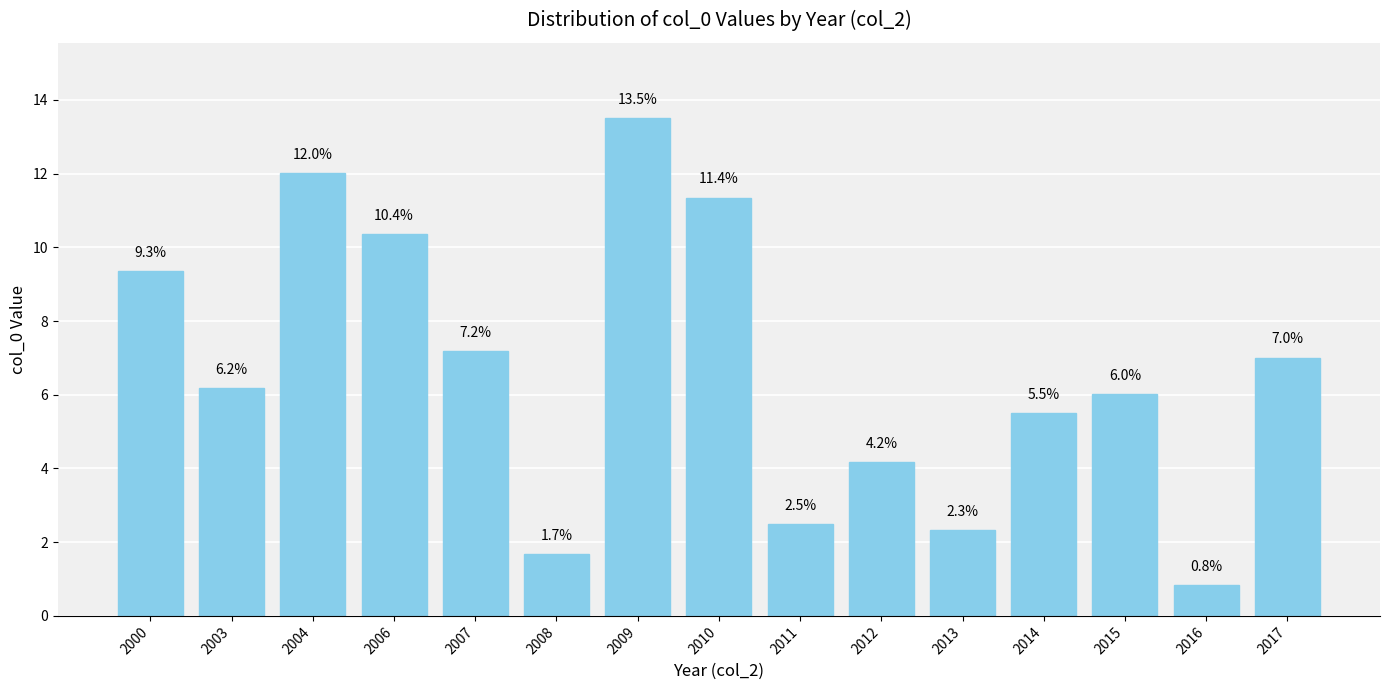

What is the value of the 5th bar from the left?

7.2